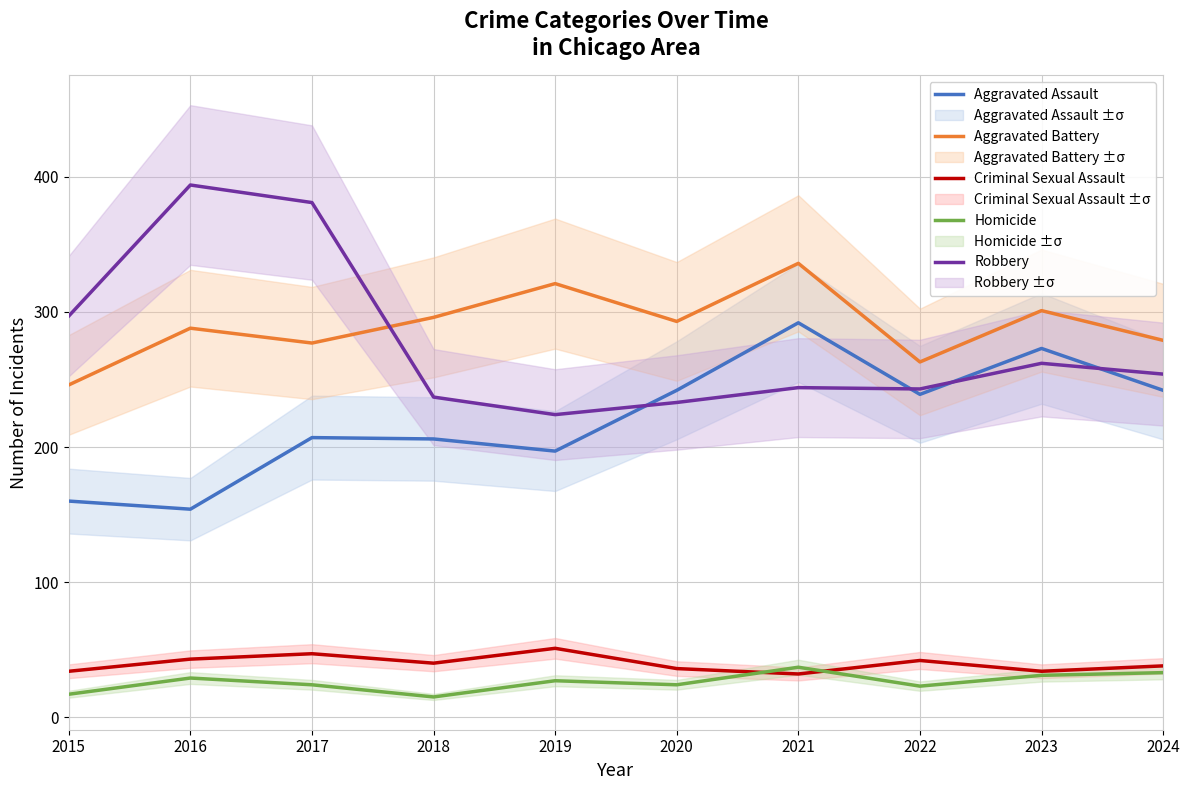

How many values in the Aggravated Assault series exceed 239?

4